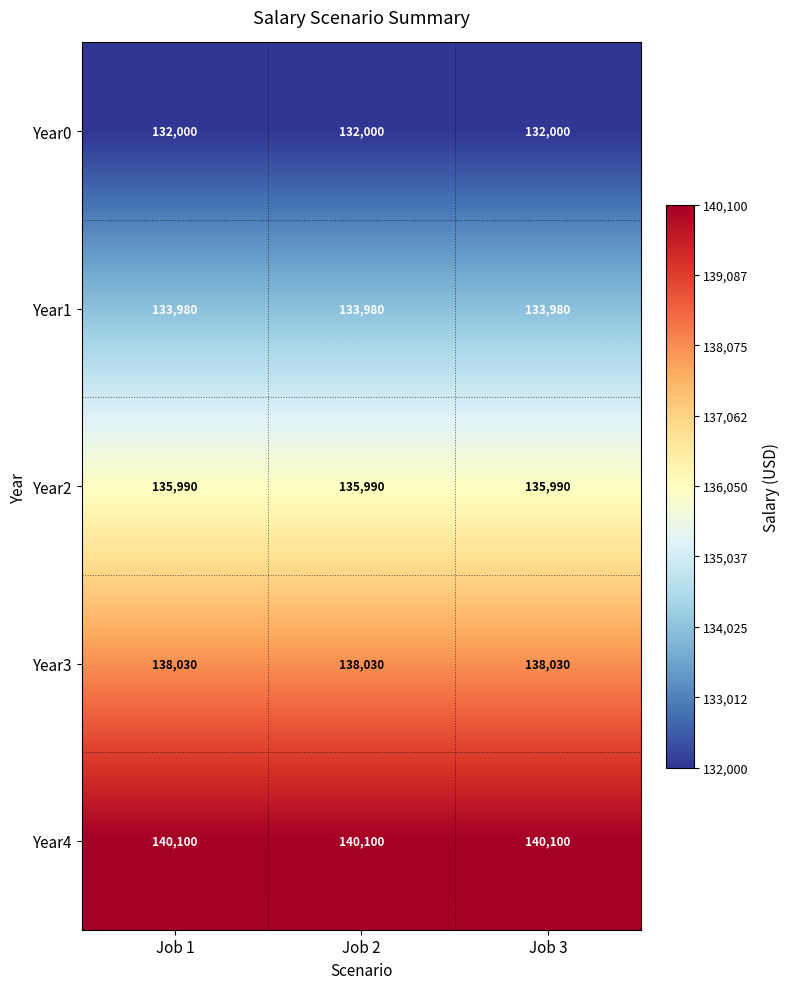

The Year4 series shows 140100 at Job 2. True or false?

True